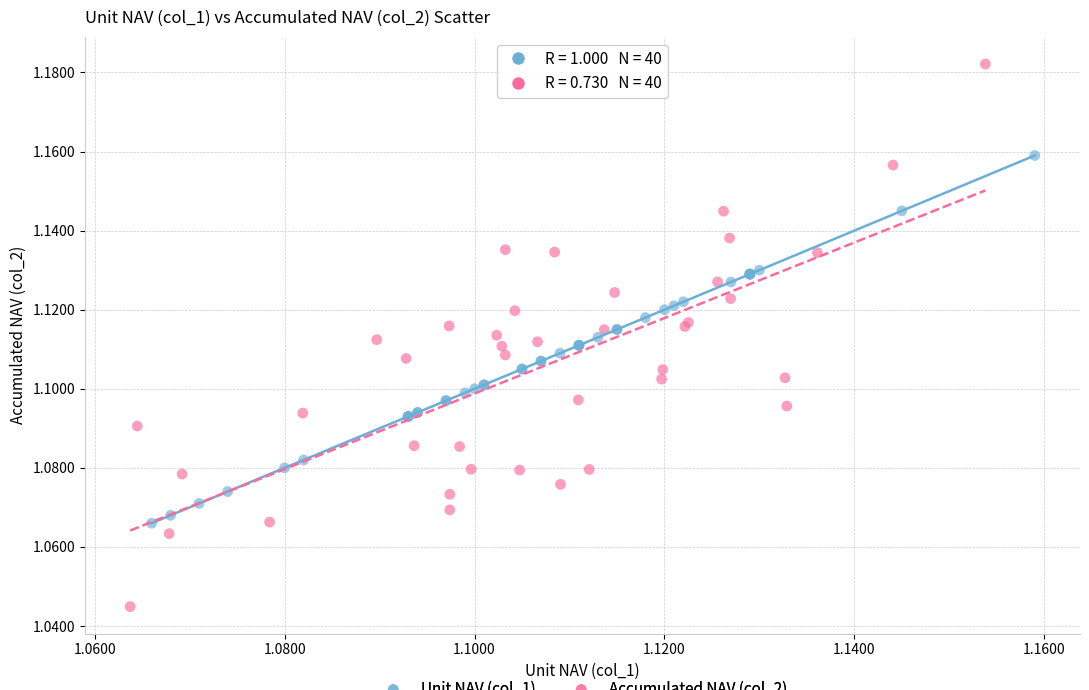

Which series has the largest Y range (max minus min)?

Accumulated NAV (col_2)